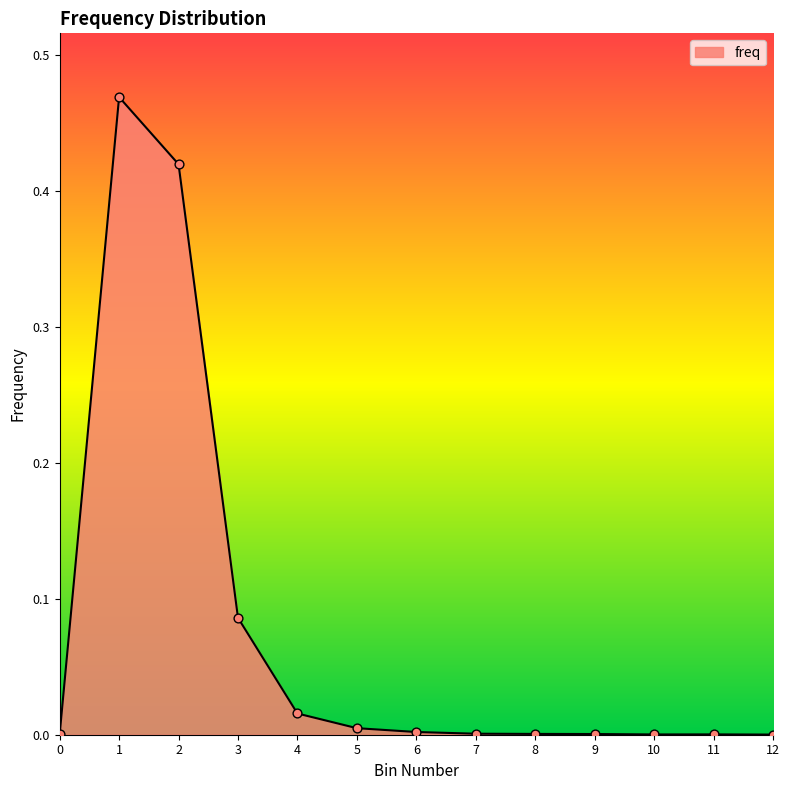

The value at 6 is 0.0. True or false?

True